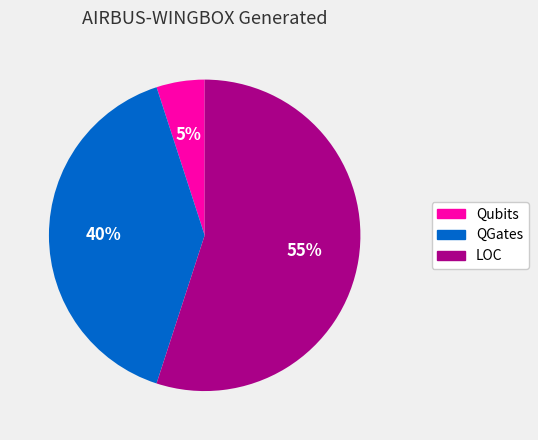

Approximately how many times larger is the value at LOC compared to Qubits?

11.0